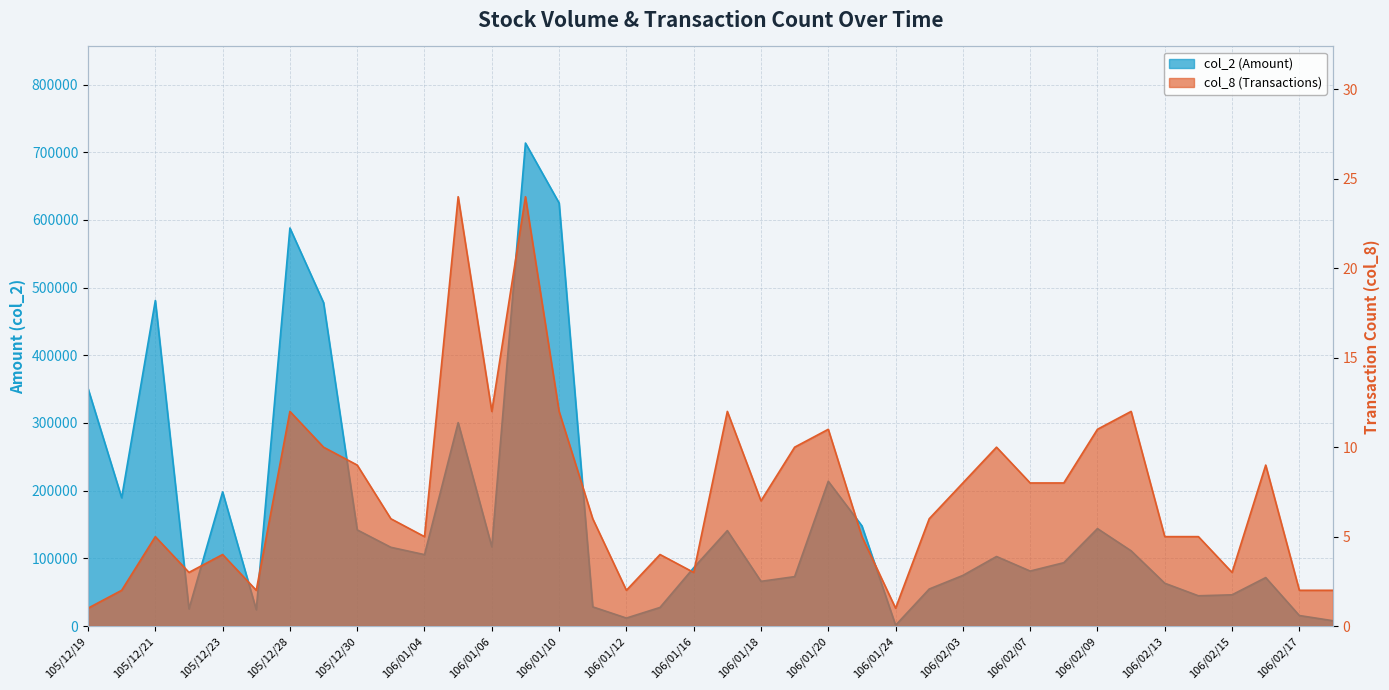

How many data points in col_2 (Amount) are less than 102780?

19